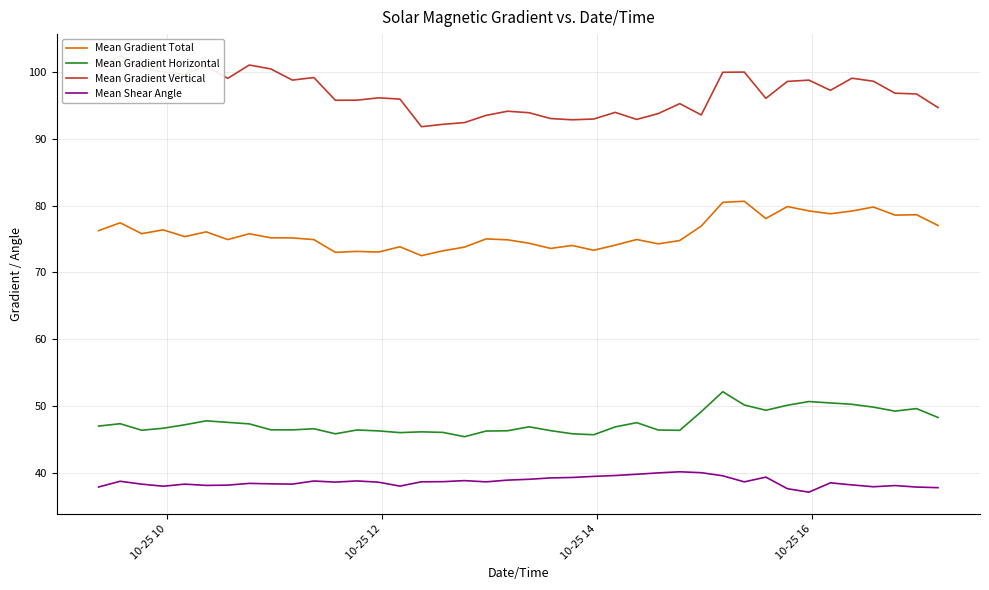

What is the average value of the Mean Gradient Vertical series?

96.7